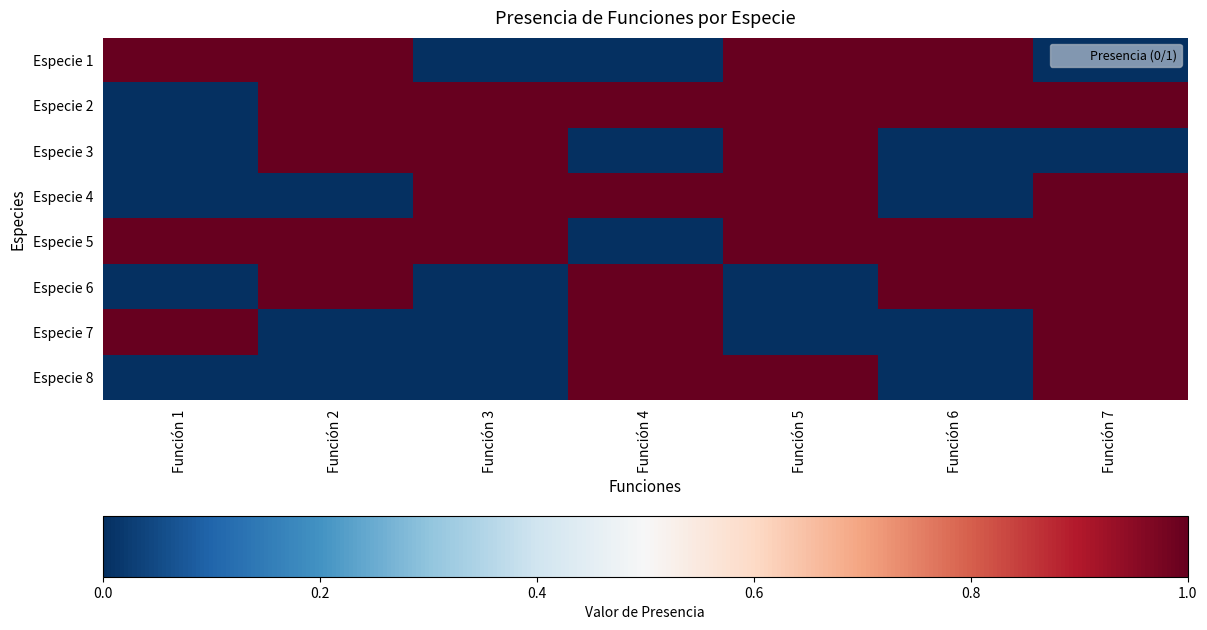

Between Función 3 and Función 5, which series saw the biggest shift?

Especie 1